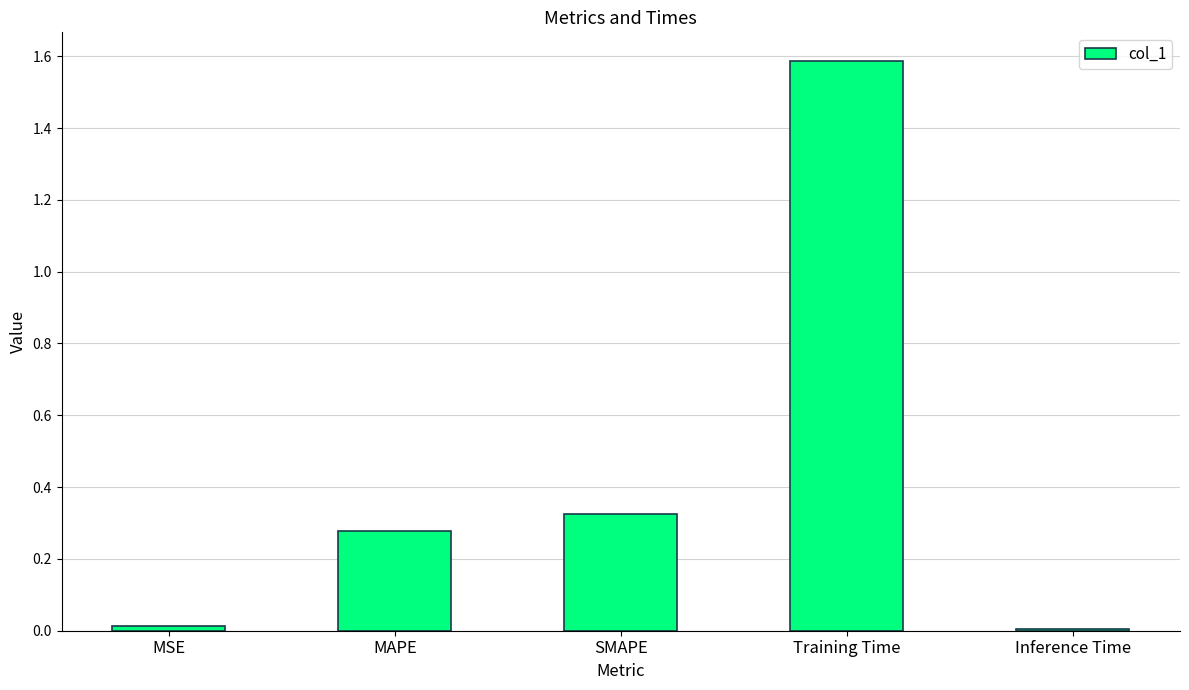

Between SMAPE and MAPE, which is larger?

SMAPE